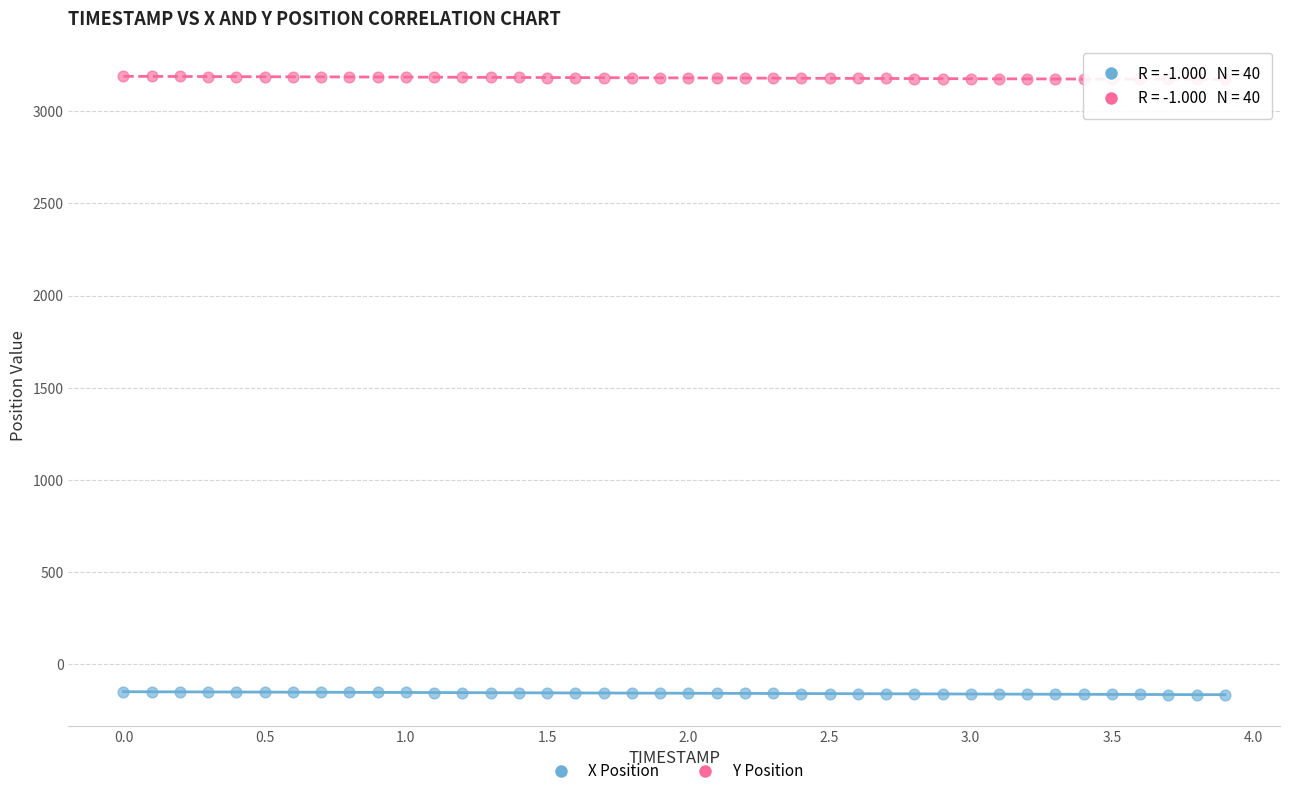

Which series reaches the maximum Y coordinate?

Y Position